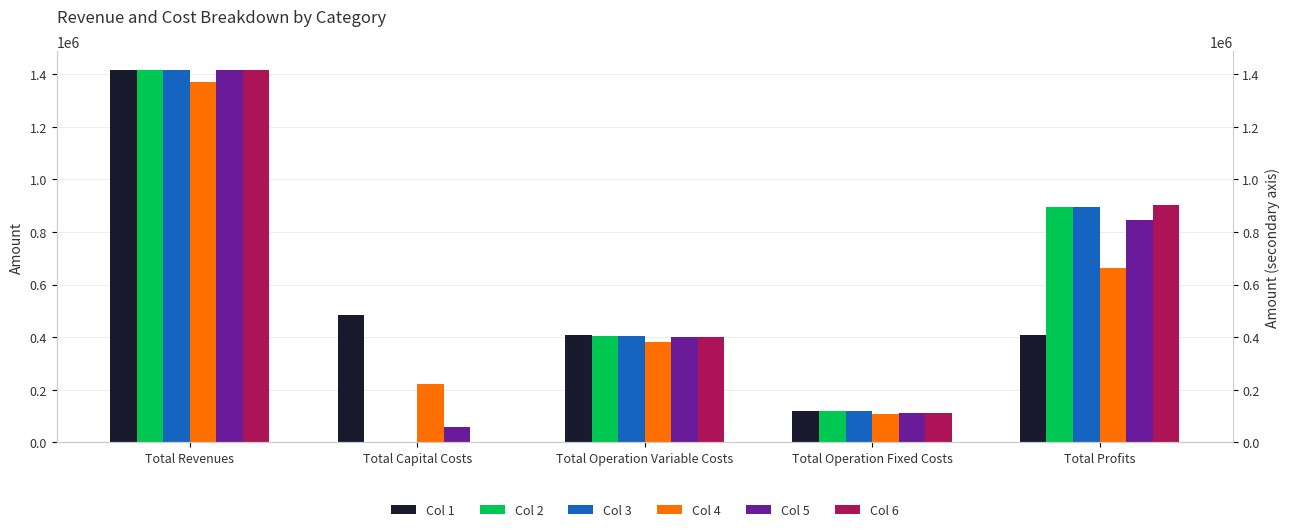

Reading left to right, list all the values displayed in this chart.

Col 1: Total Revenues=1416799.2	Total Capital Costs=483648.0	Total Operation Variable Costs=406872.7	Total Operation Fixed Costs=117166.8	Total Profits=409111.7
Col 2: Total Revenues=1416799.2	Total Capital Costs=0.0	Total Operation Variable Costs=405516.5	Total Operation Fixed Costs=117166.8	Total Profits=894115.9
Col 3: Total Revenues=1416799.2	Total Capital Costs=0.0	Total Operation Variable Costs=404158.5	Total Operation Fixed Costs=117166.8	Total Profits=895473.9
Col 4: Total Revenues=1371589.1	Total Capital Costs=223200.0	Total Operation Variable Costs=380156.0	Total Operation Fixed Costs=106994.5	Total Profits=661238.6
Col 5: Total Revenues=1416799.2	Total Capital Costs=56800.0	Total Operation Variable Costs=401549.7	Total Operation Fixed Costs=112963.4	Total Profits=845486.1
Col 6: Total Revenues=1416799.2	Total Capital Costs=0.0	Total Operation Variable Costs=400185.7	Total Operation Fixed Costs=112963.4	Total Profits=903650.1